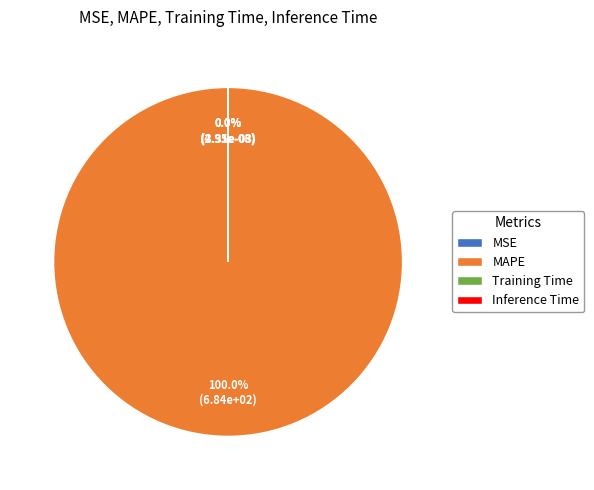

The MAPE slice represents 100% of the pie. True or false?

True